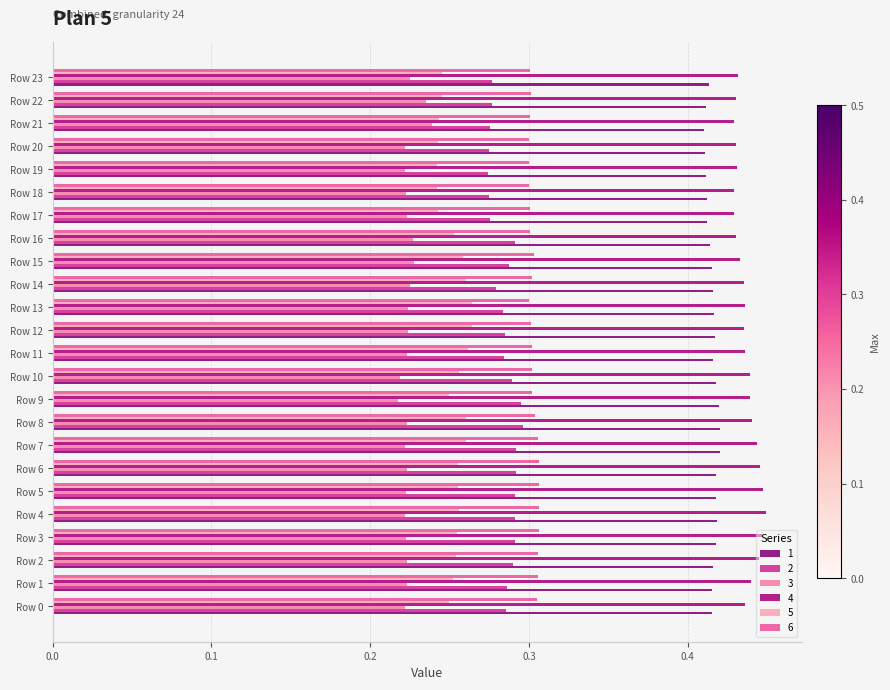

What is the total value across all series at Row 3?

1.9